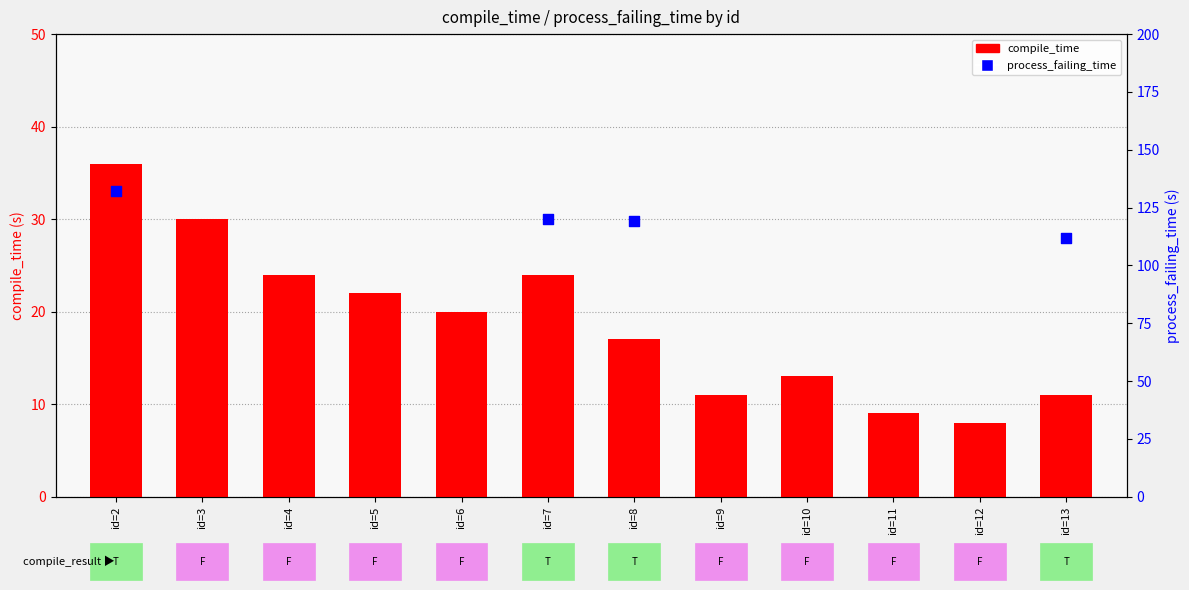

What is the change in value from id=5 to id=8?

-5